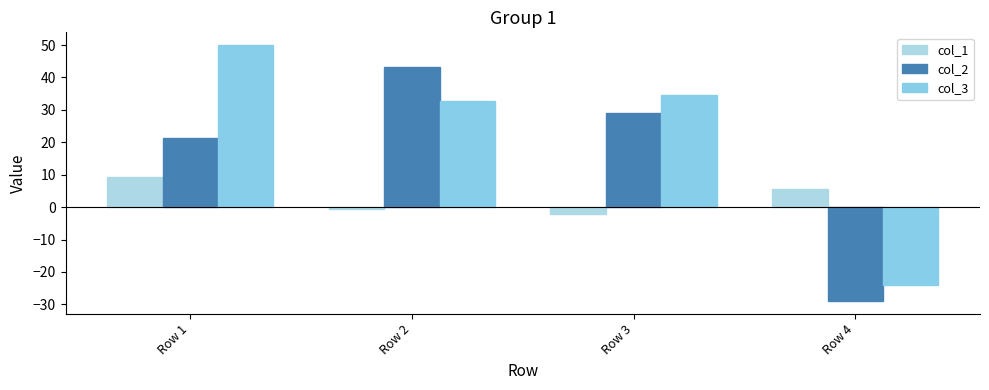

How many values in col_3 are below zero?

1